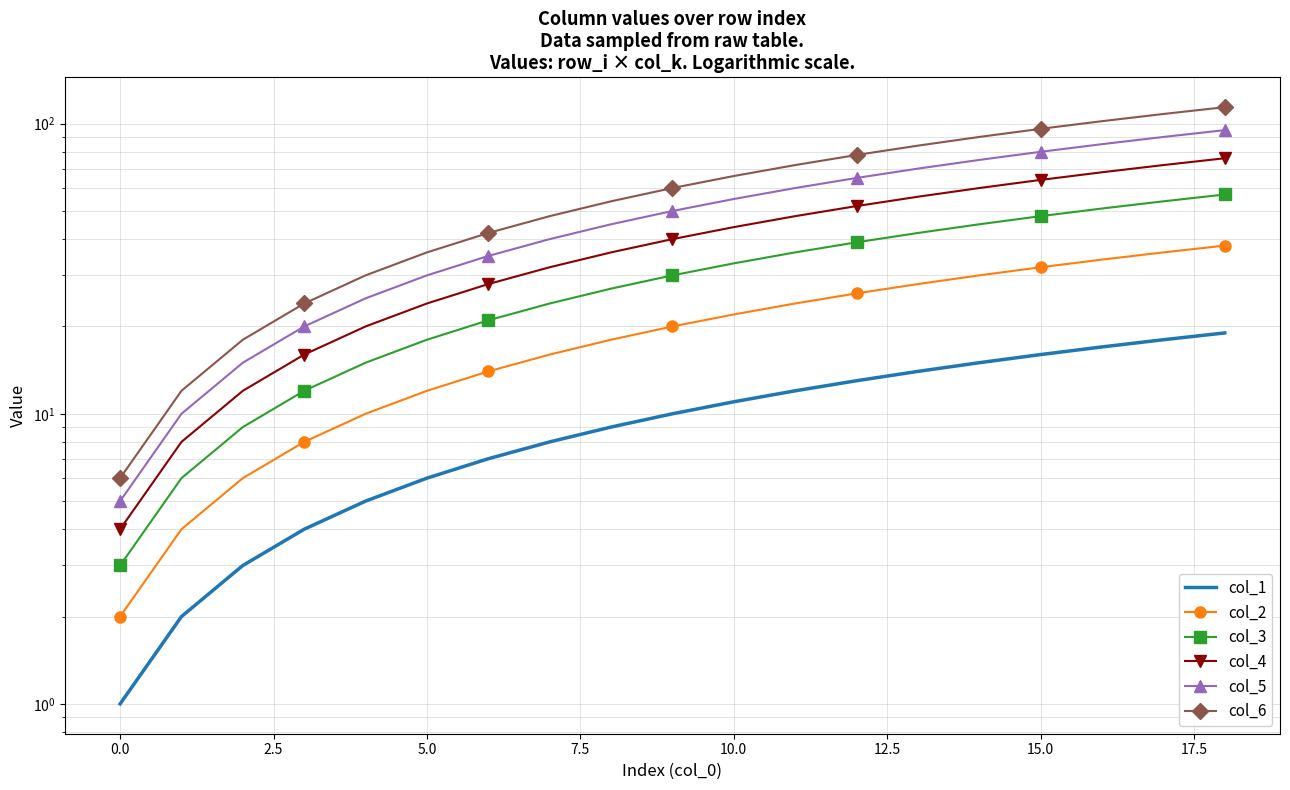

Read the col_3 value at 13.

42